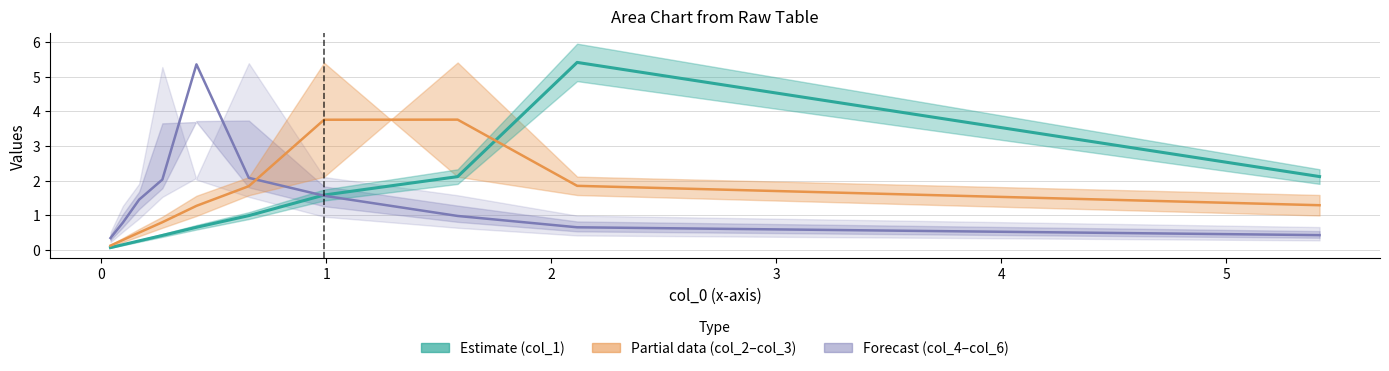

At which label does col_2+col_3 mid (partial) first exceed 1?

3